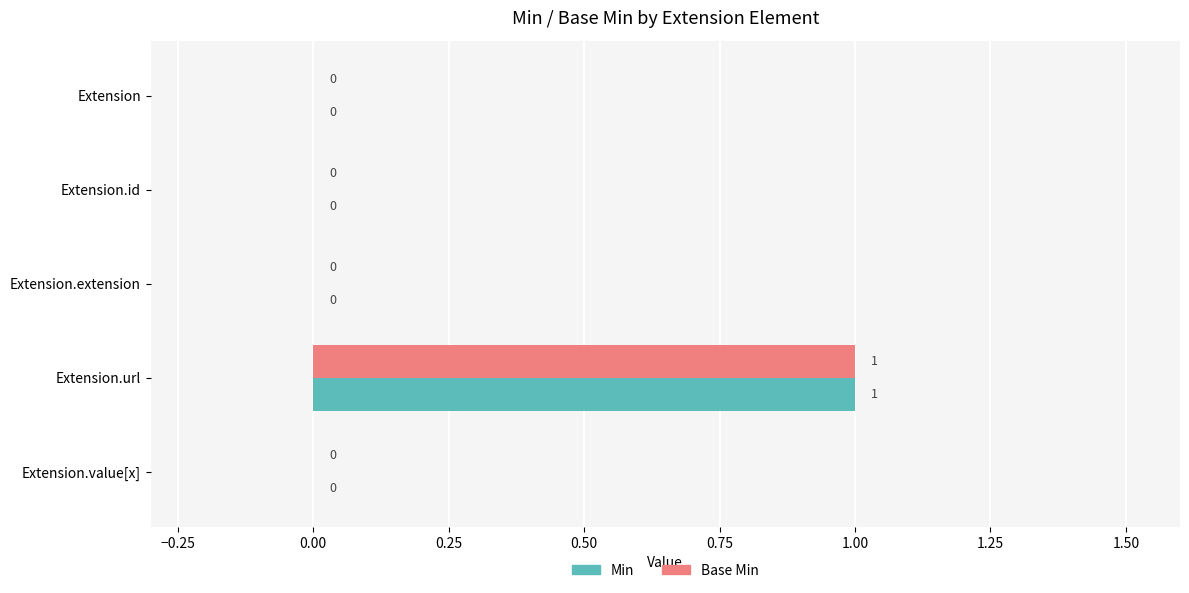

Which category has the highest value across all series?

Extension.url